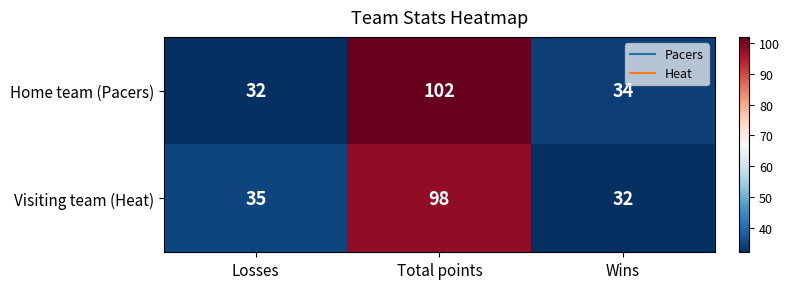

The Visiting team (Heat) series shows 35 at Losses. True or false?

True